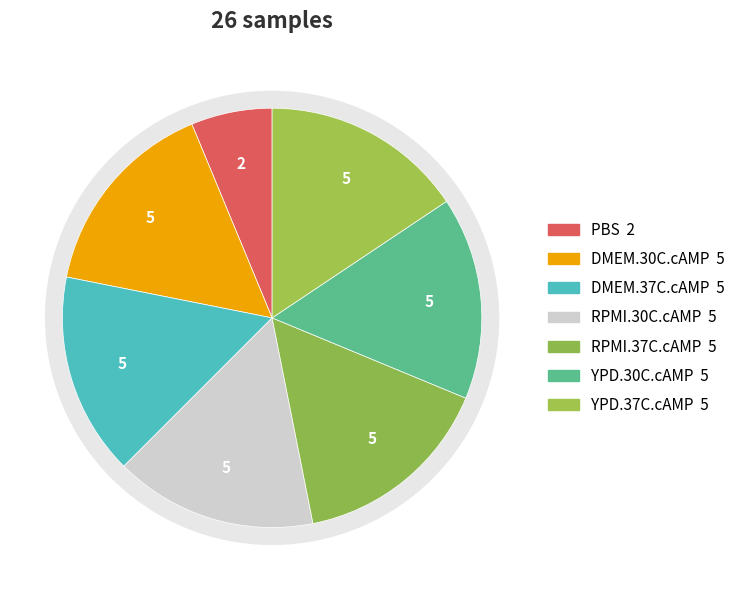

How many slices are in this pie chart?

7